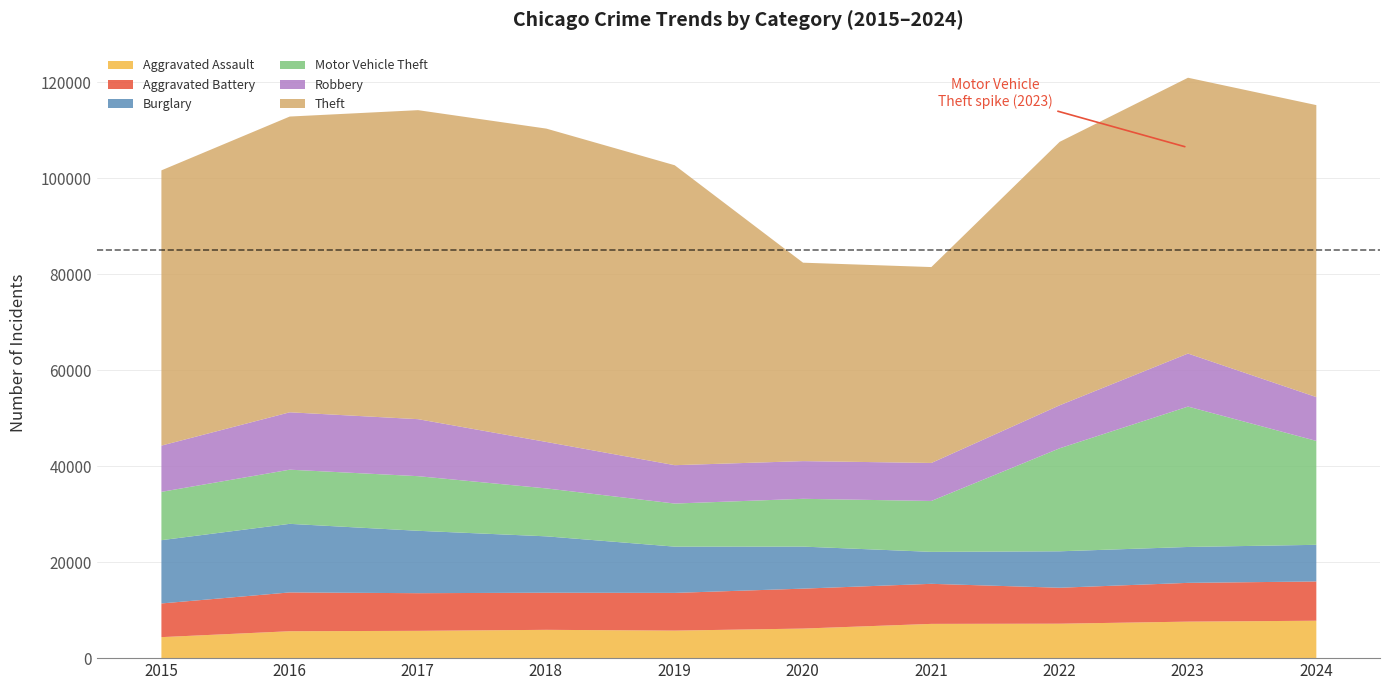

How many interior local valleys does the Theft series have?

1